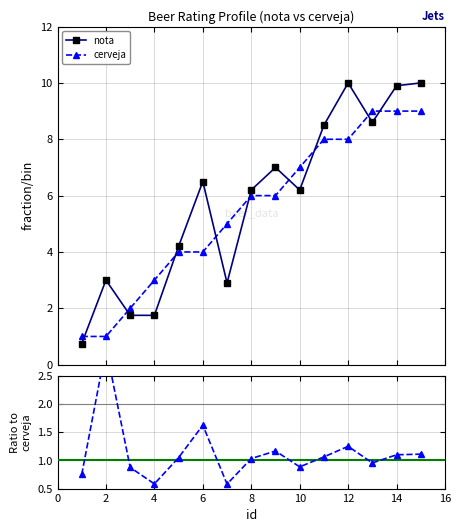

True or false: nota has more than 2 interior local peaks.

True